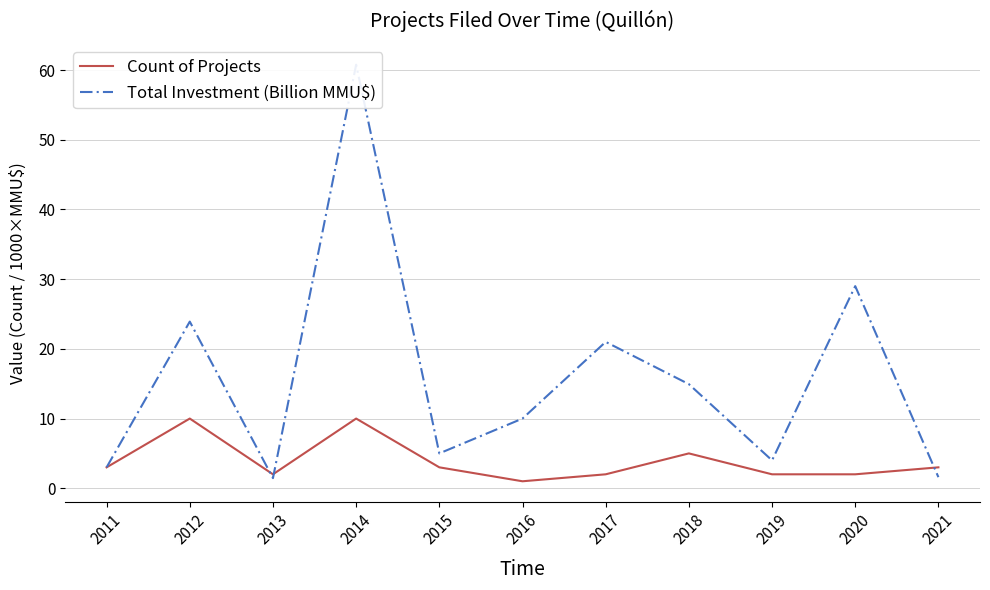

At which category does Total Investment (Billion MMU$) reach its first local valley?

2013